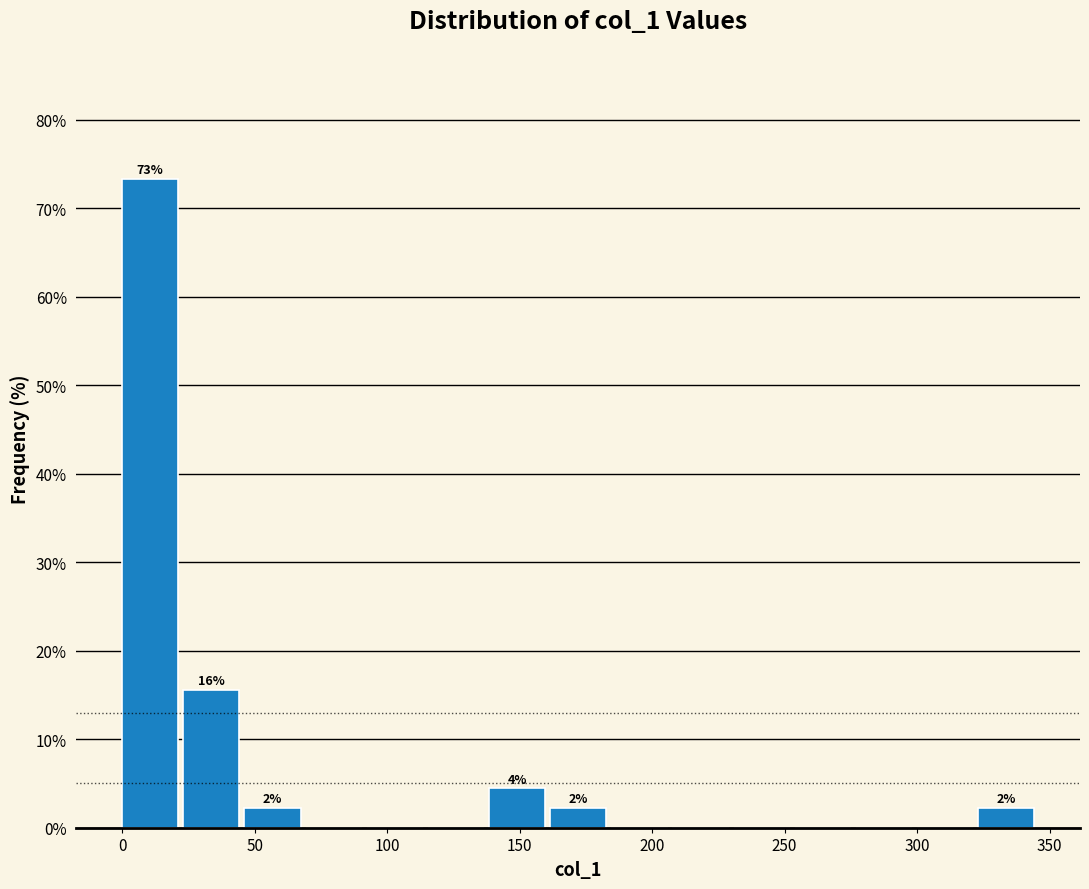

Which range on the x-axis has the tallest bar?

0 to 25